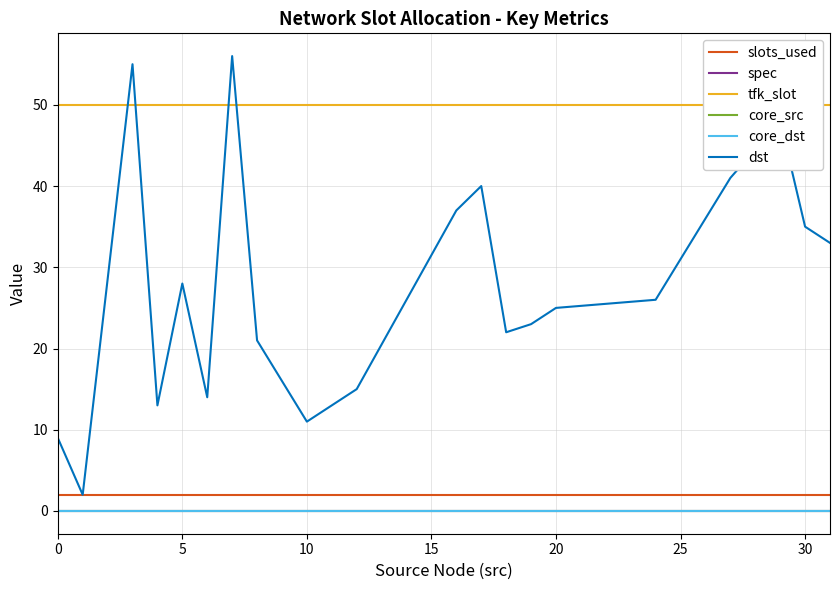

True or false: core_src has more than 2 points higher than both neighbors.

False